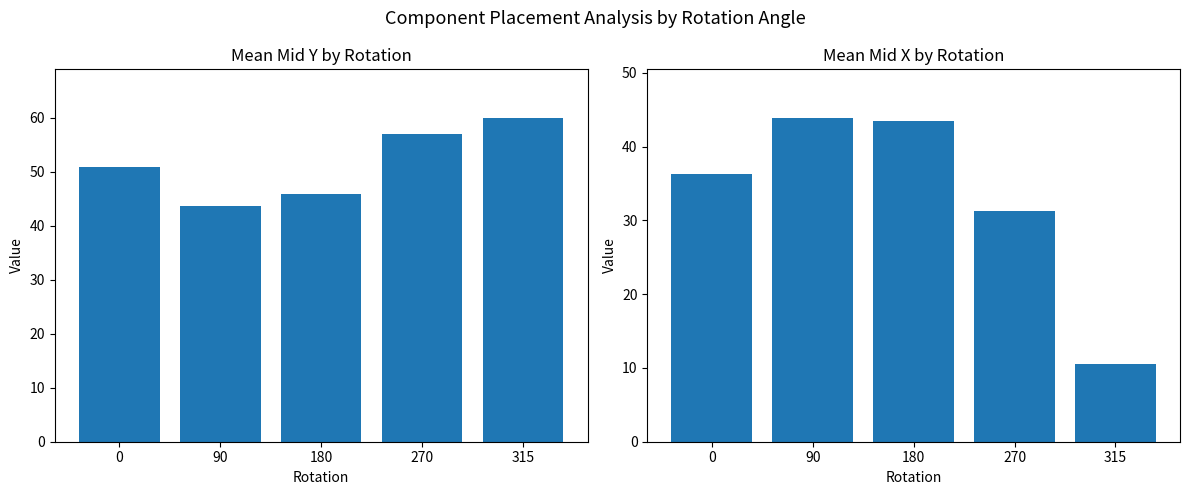

Rank the categories by Mean Mid X value from lowest to highest.

315, 270, 0, 180, 90